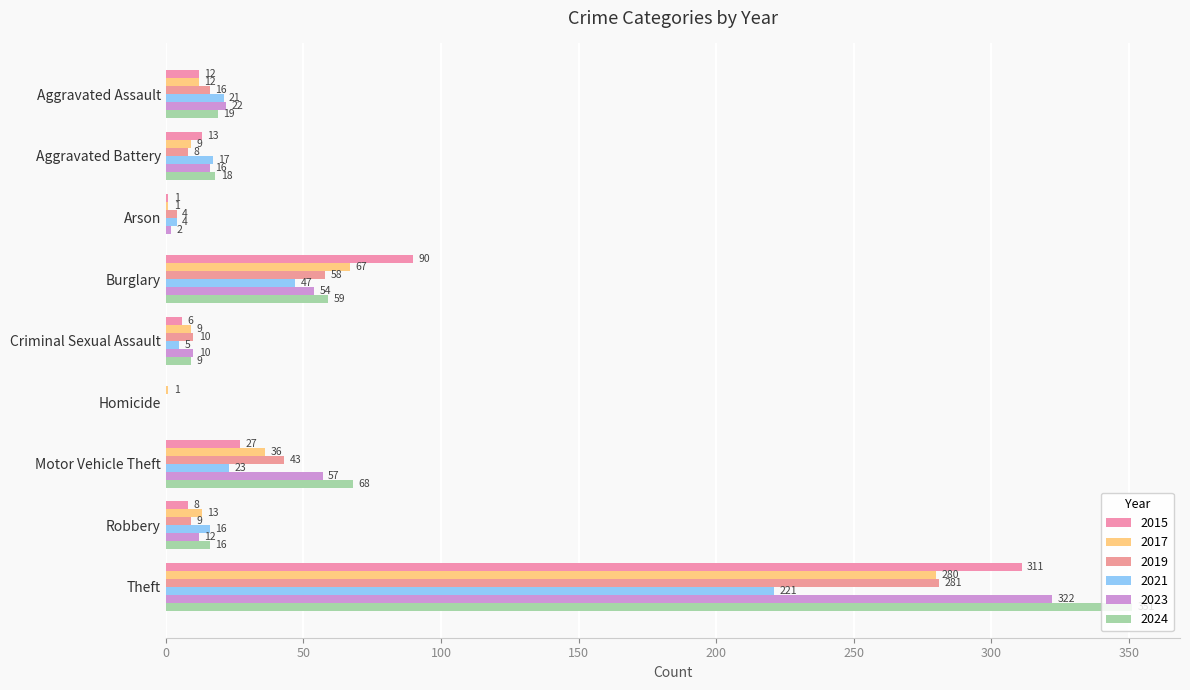

The 2024 series shows 68 at Motor Vehicle Theft. True or false?

True